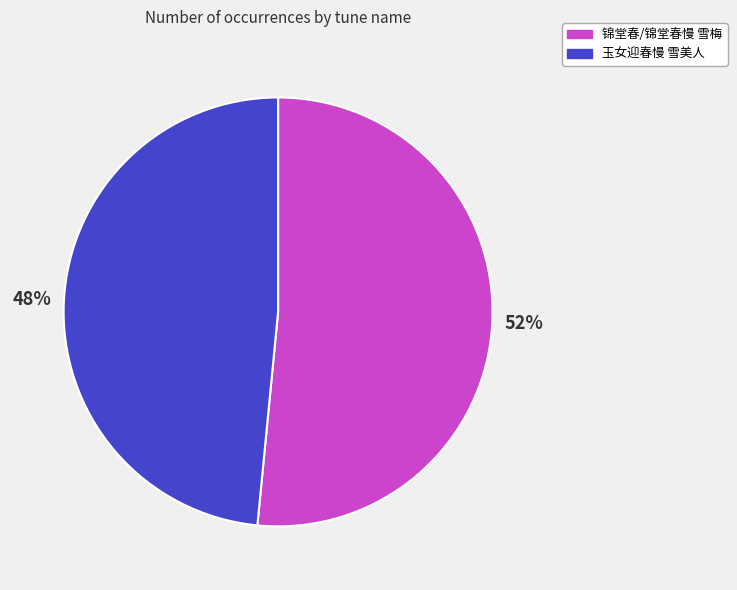

What percentage is the 玉女迎春慢 雪美人 slice, to the nearest percent?

48%